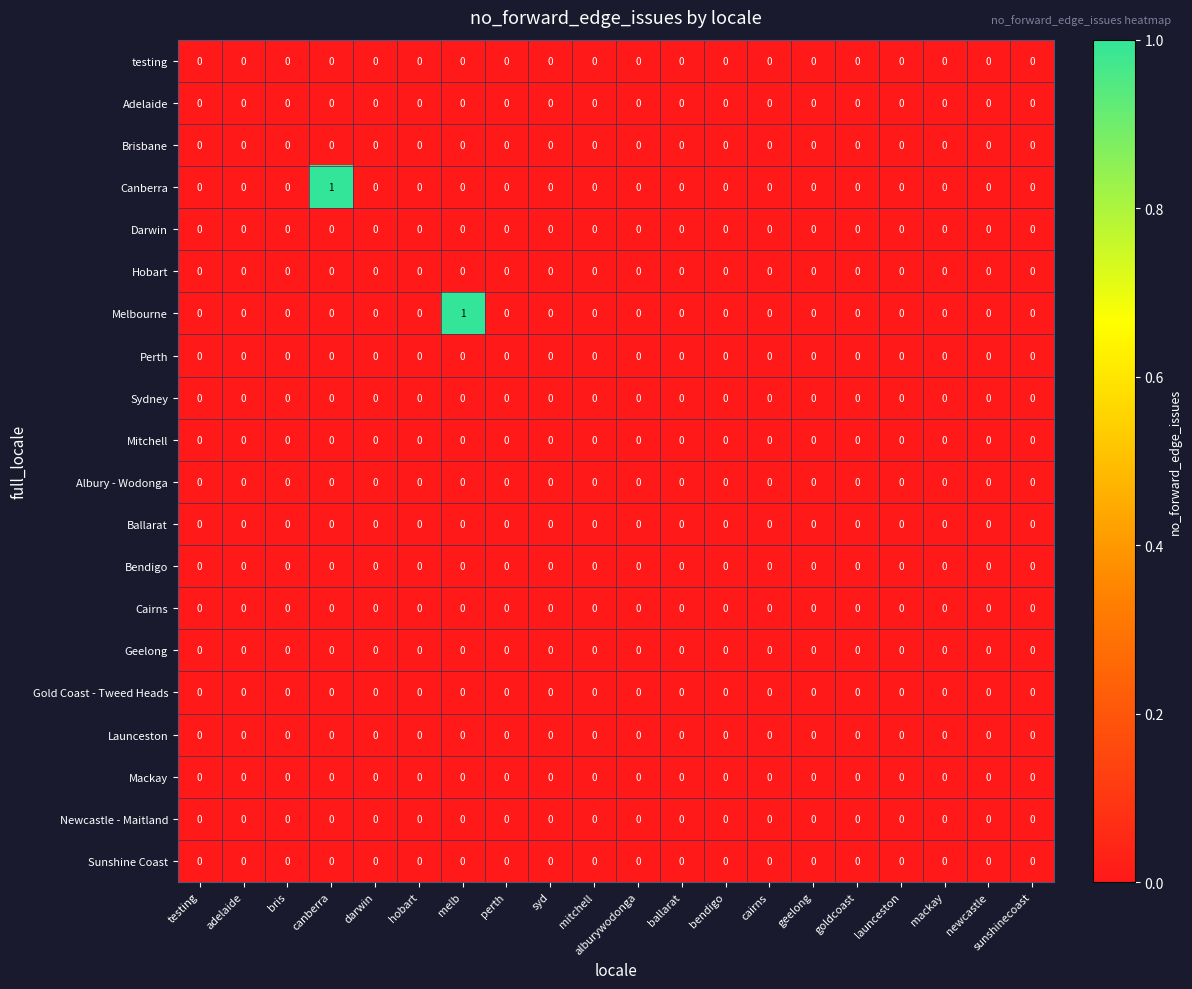

The Brisbane series shows 0 at sunshinecoast. True or false?

True